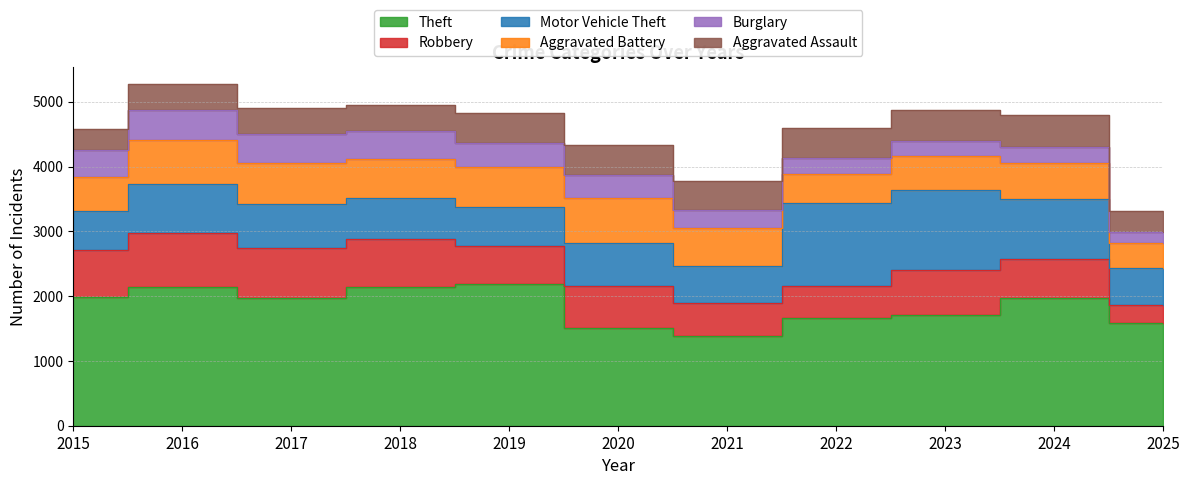

What is the greatest value displayed?

2190